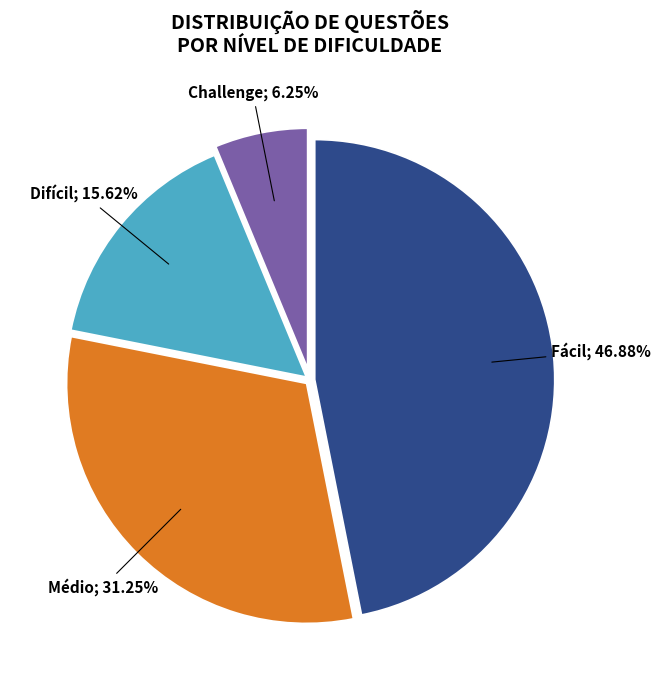

Does any single category account for the majority?

No